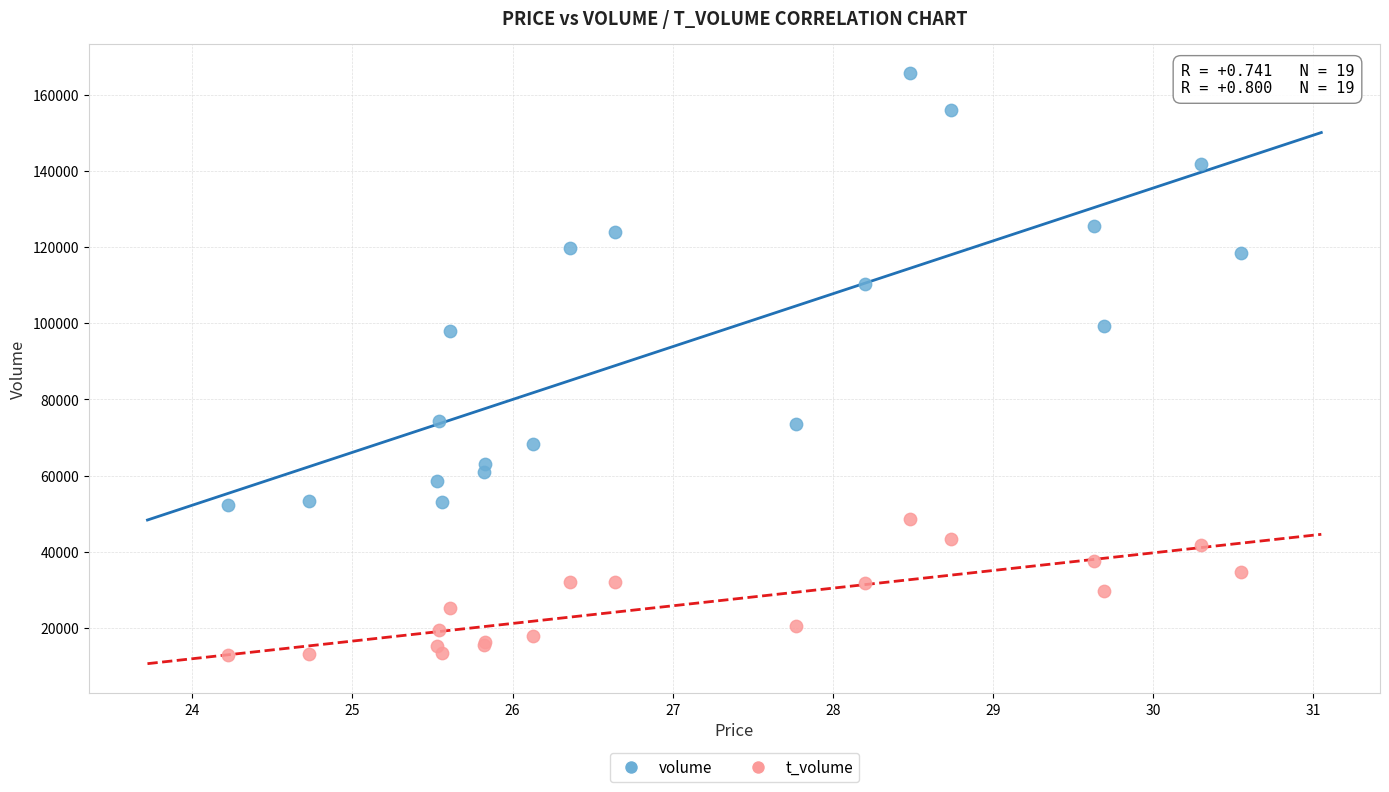

Which series contains the lowest Y value?

t_volume